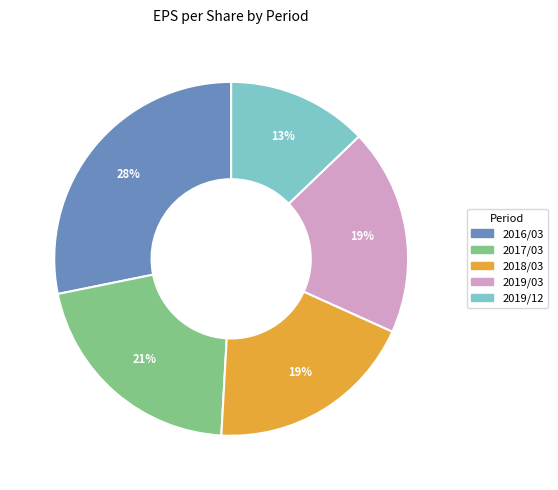

True or false: 2016/03 accounts for 17% of the total.

False